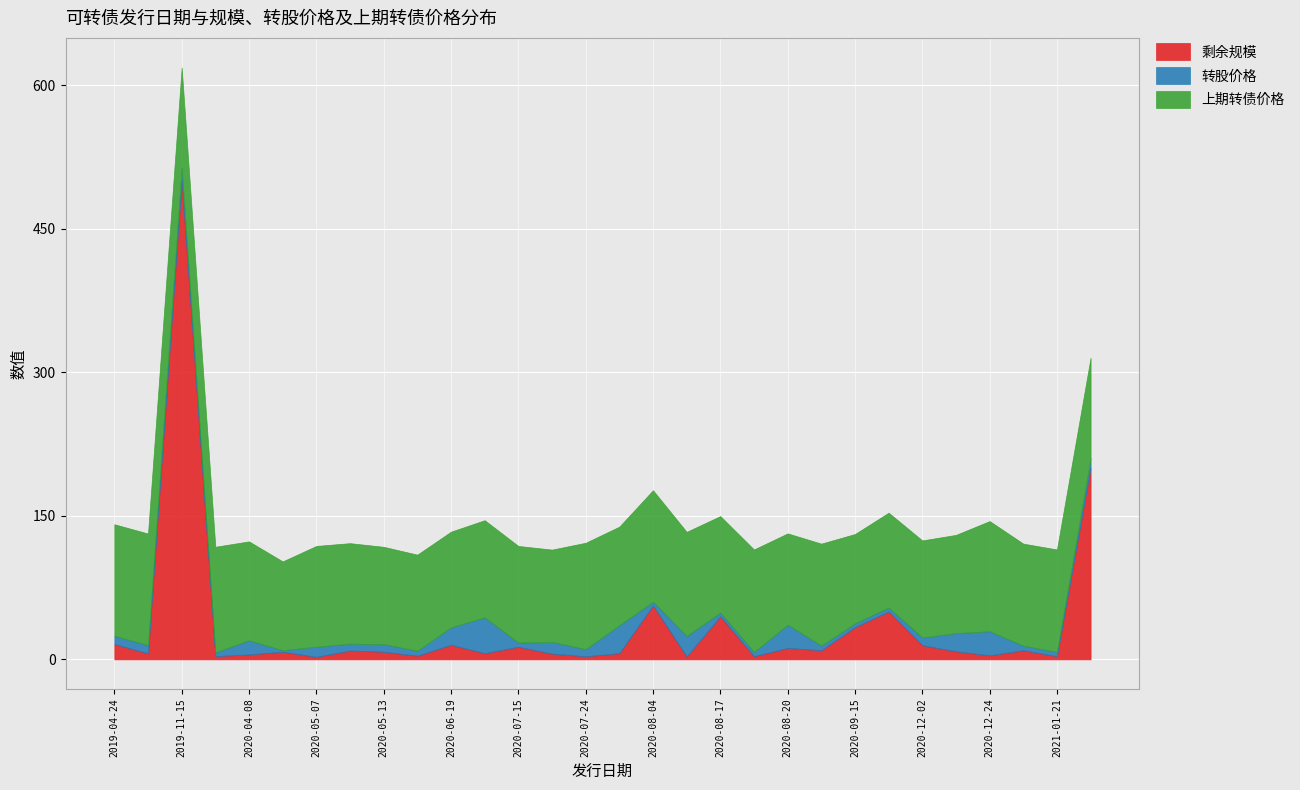

What is the sum of the 剩余规模 values at 2021-01-21 and 2021-02-10?

203.3